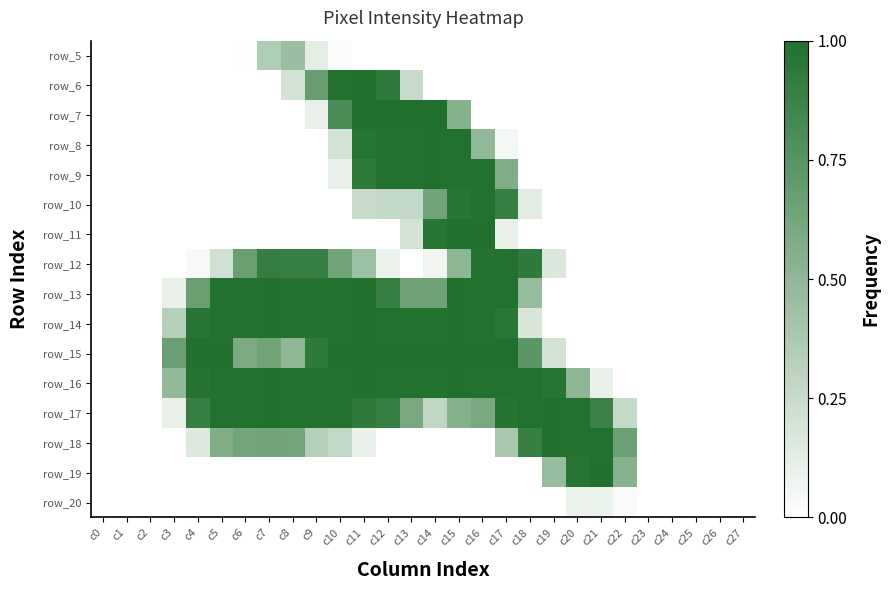

Which has a higher value, c13 or c7?

c7